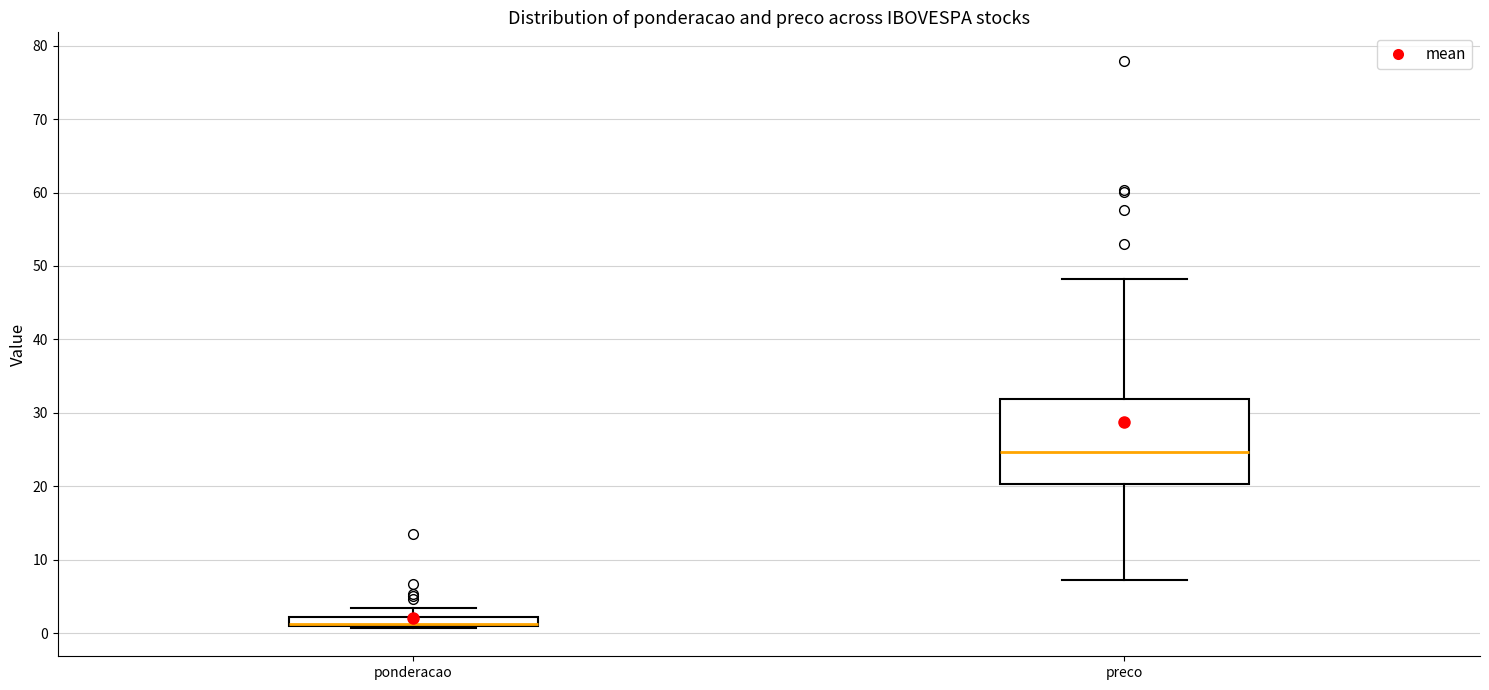

Which box is the tallest, from its lower edge to its upper edge?

preco